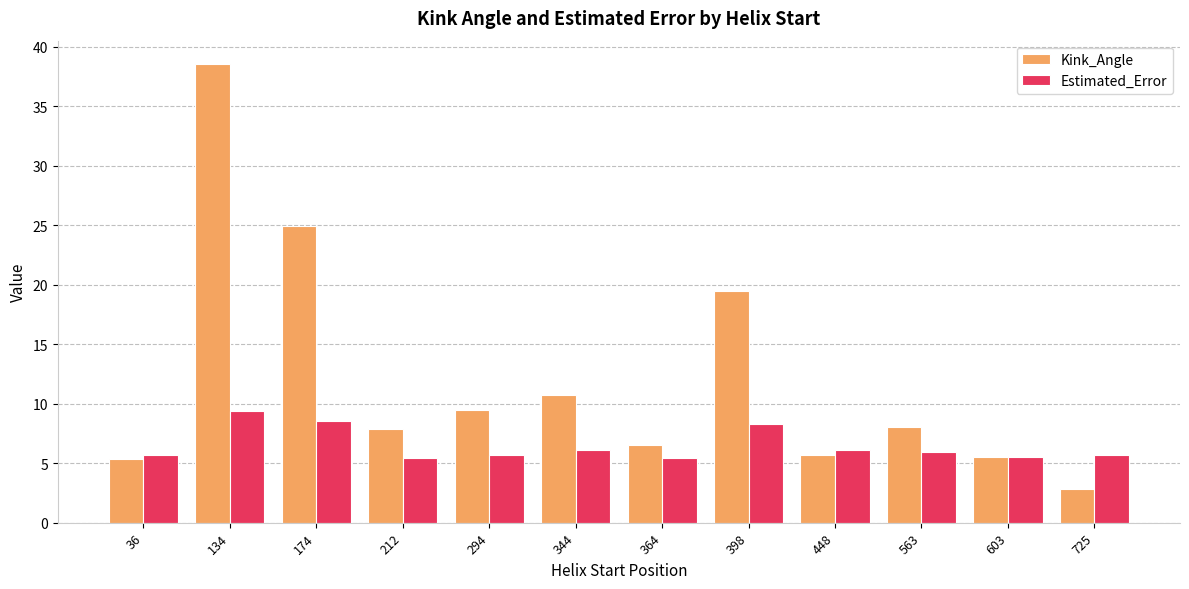

How many bars are there in total?

24